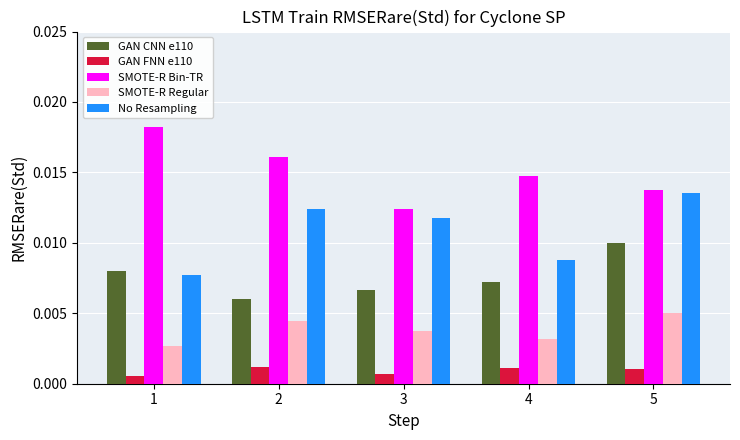

Between 1 and 2, which series saw the biggest shift?

No Resampling